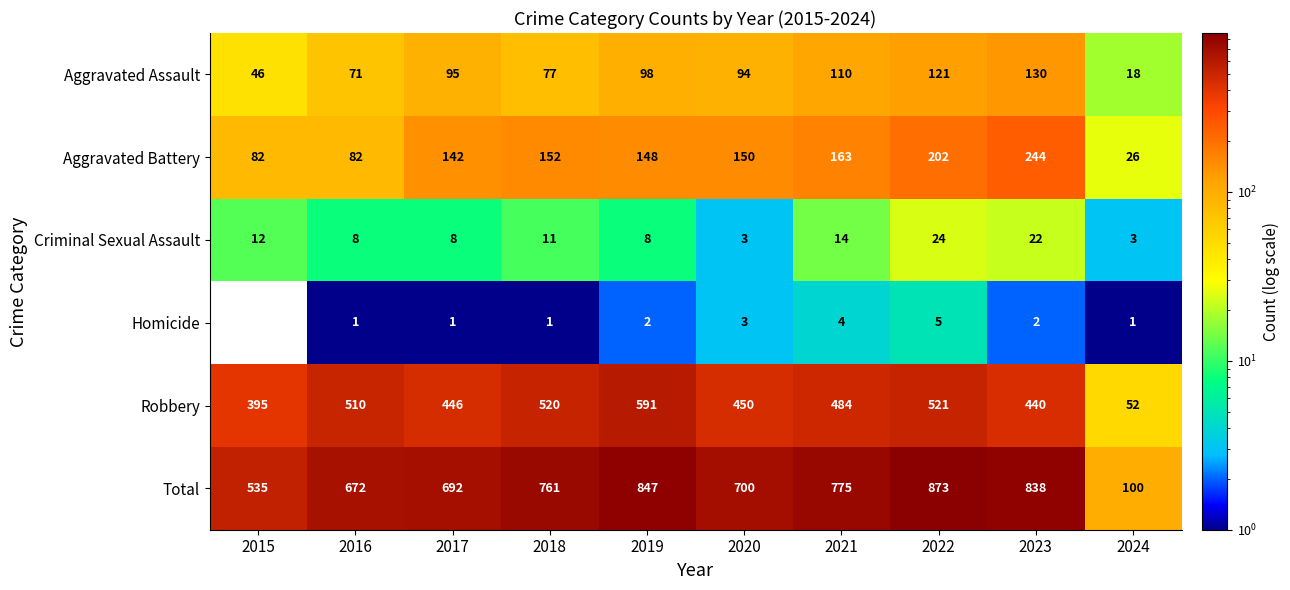

What is the lowest value of the Total series?

100